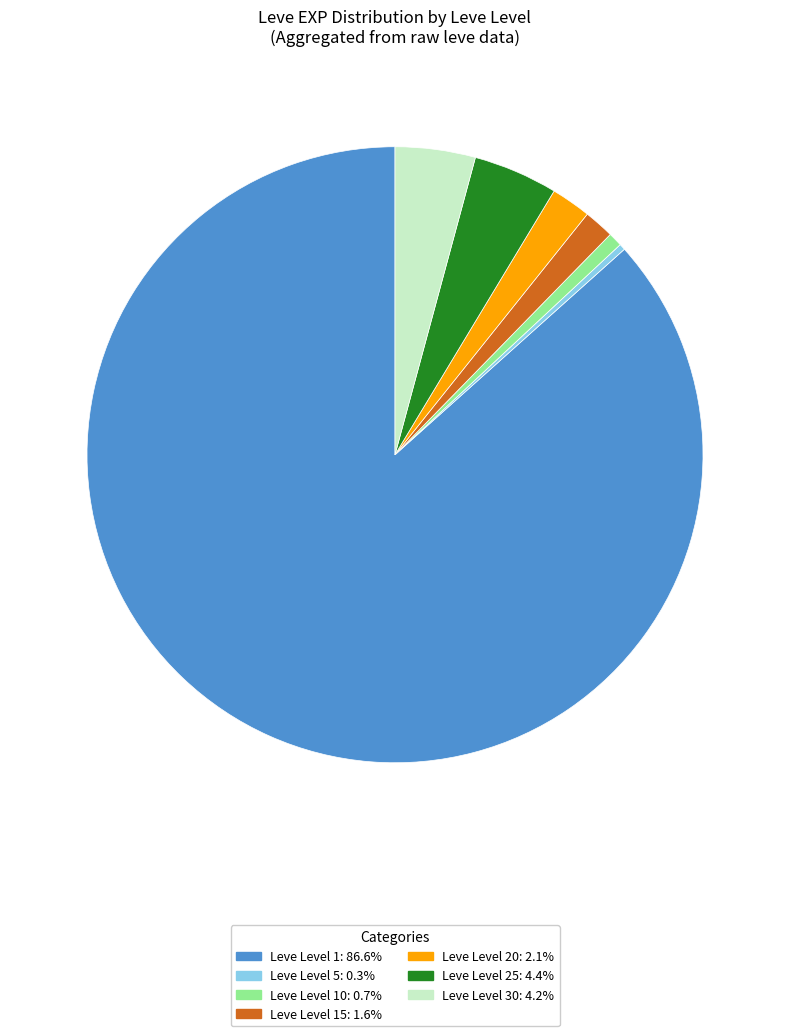

Is there a majority slice in this chart?

Yes